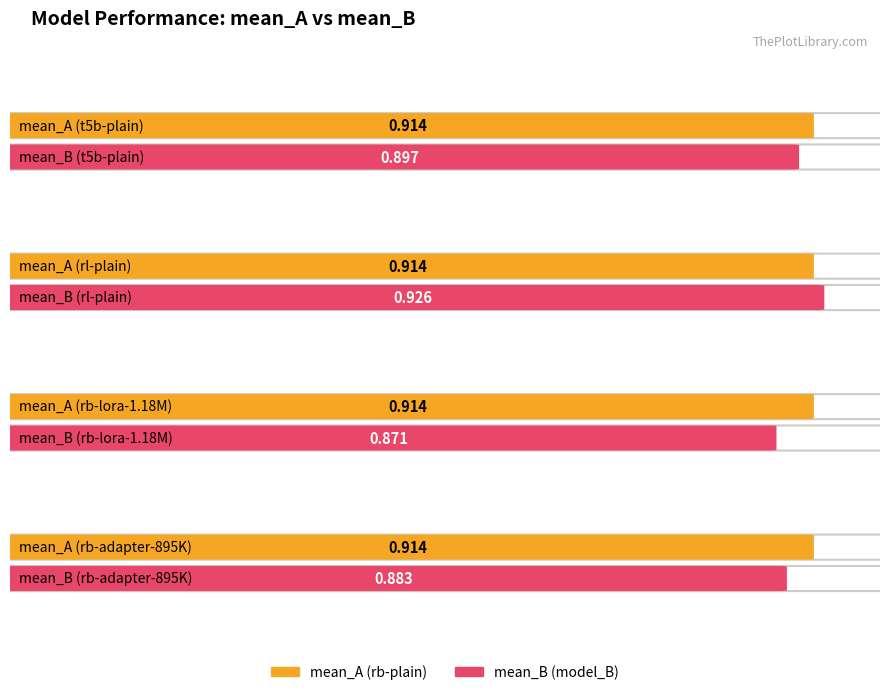

What are all the series names shown in the legend?

mean_B, mean_A